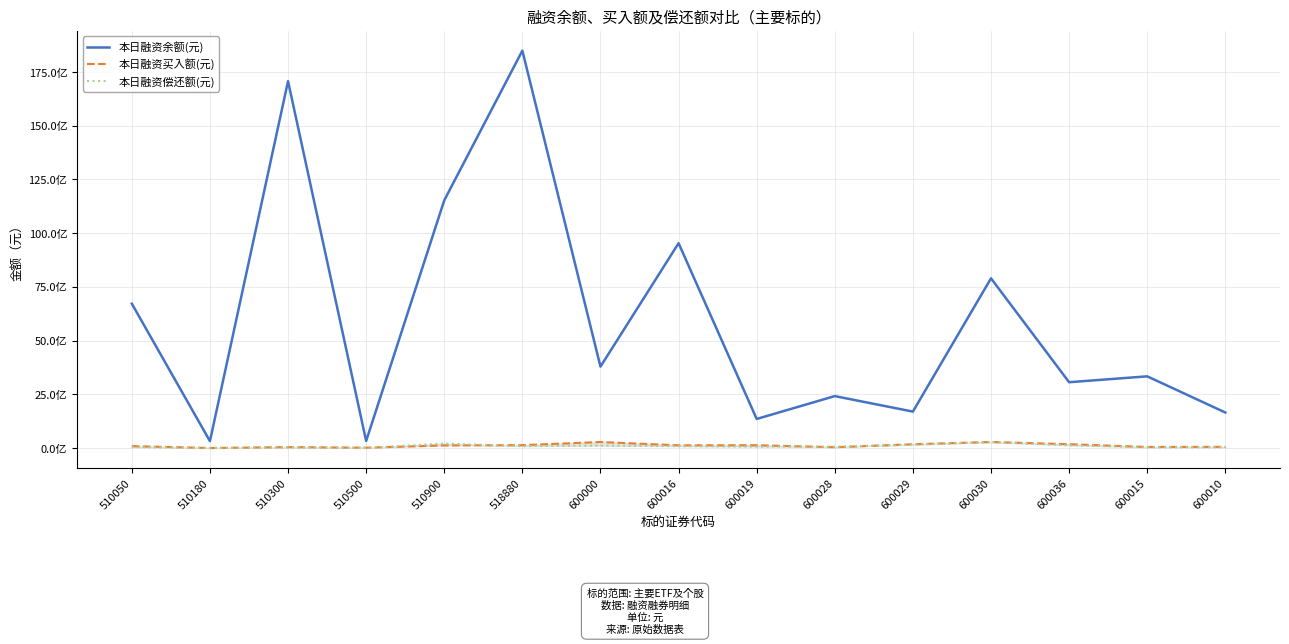

What position from the left is 600029?

11